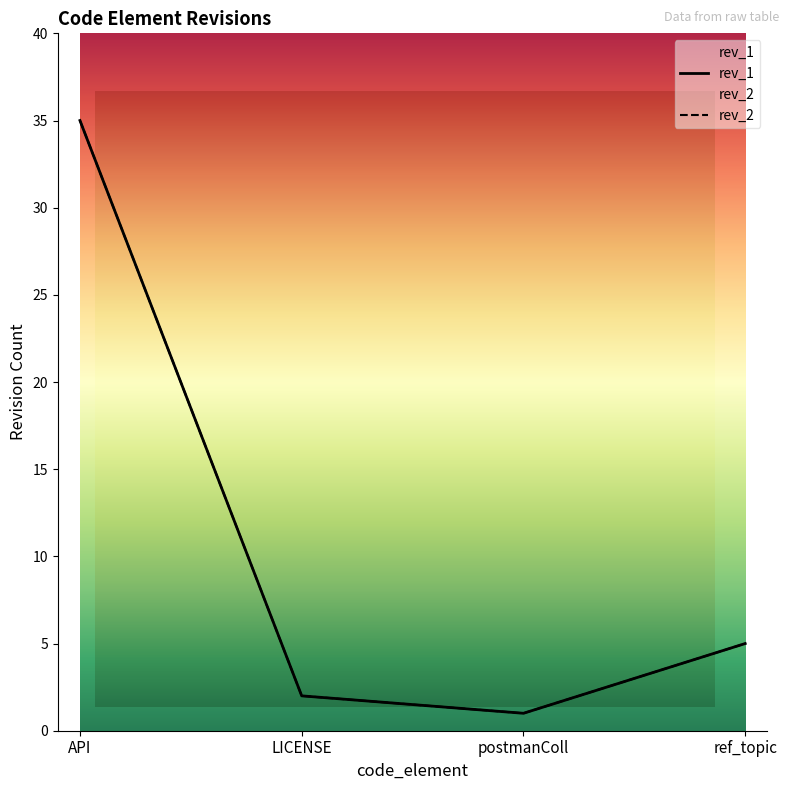

Where does the rev_1 series first go above 5?

API